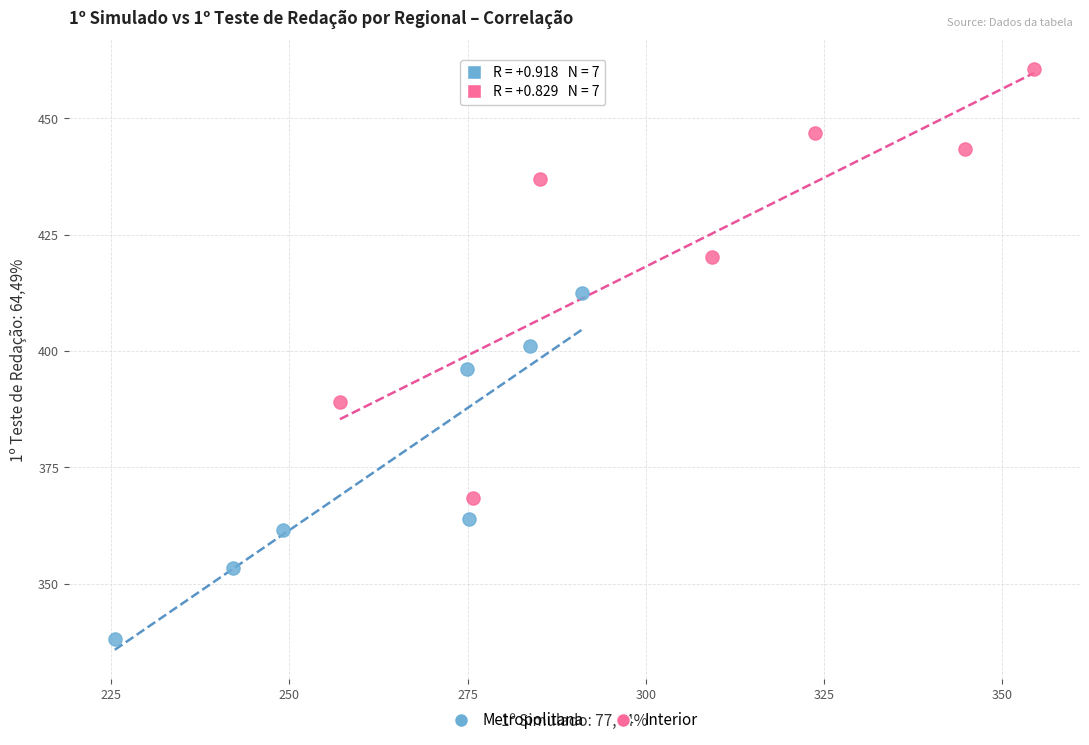

Which series has the largest Y range (max minus min)?

Interior